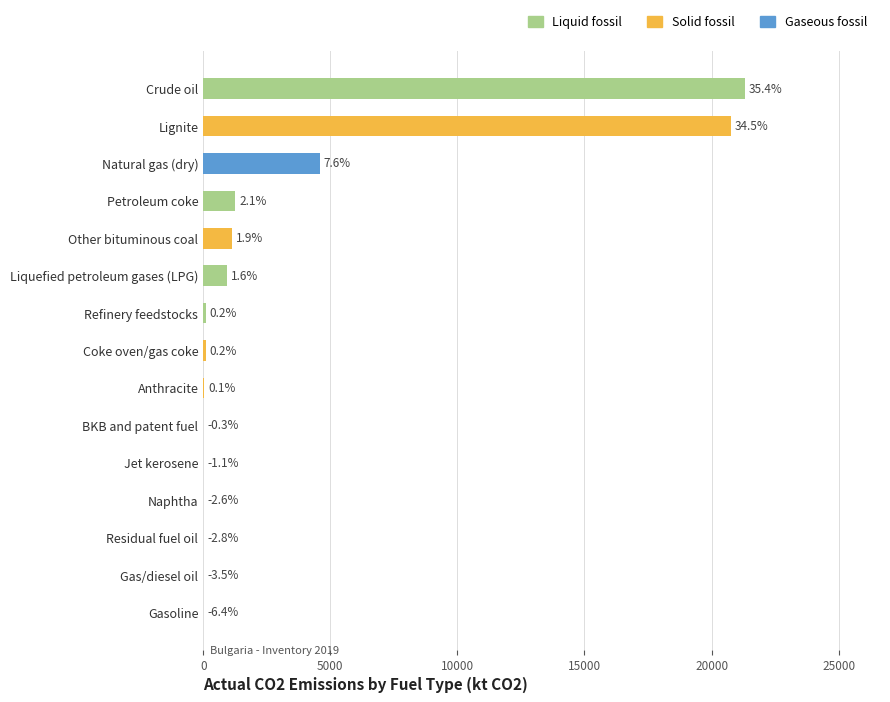

At Crude oil, list the series in order from largest to smallest.

Liquid fossil, Solid fossil, Gaseous fossil